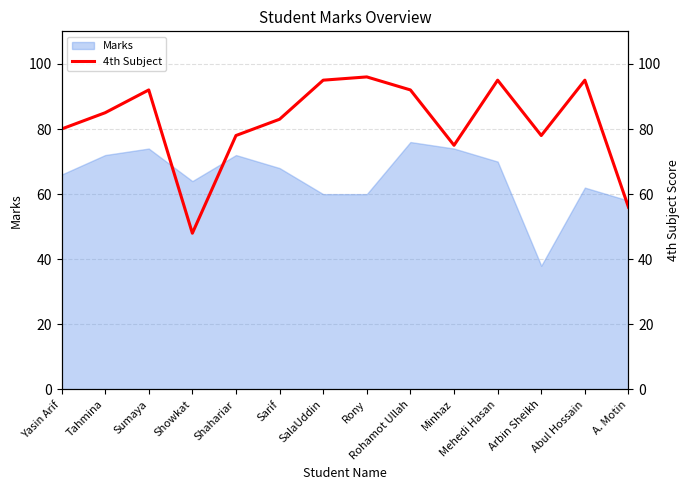

At which category does the data reach its first local valley?

Showkat